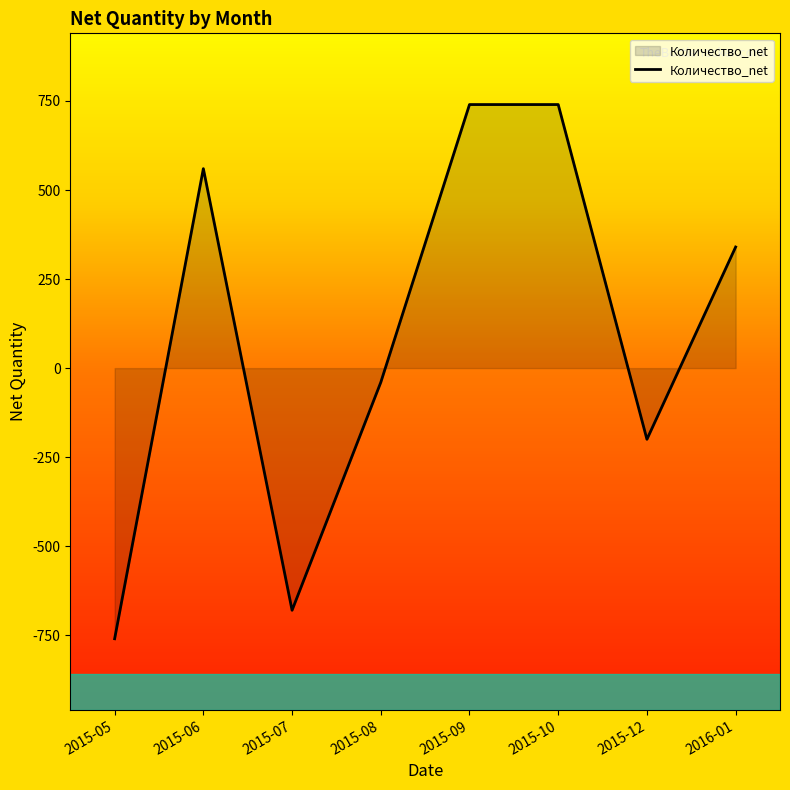

Where is the data nearest to the value -10?

2015-08